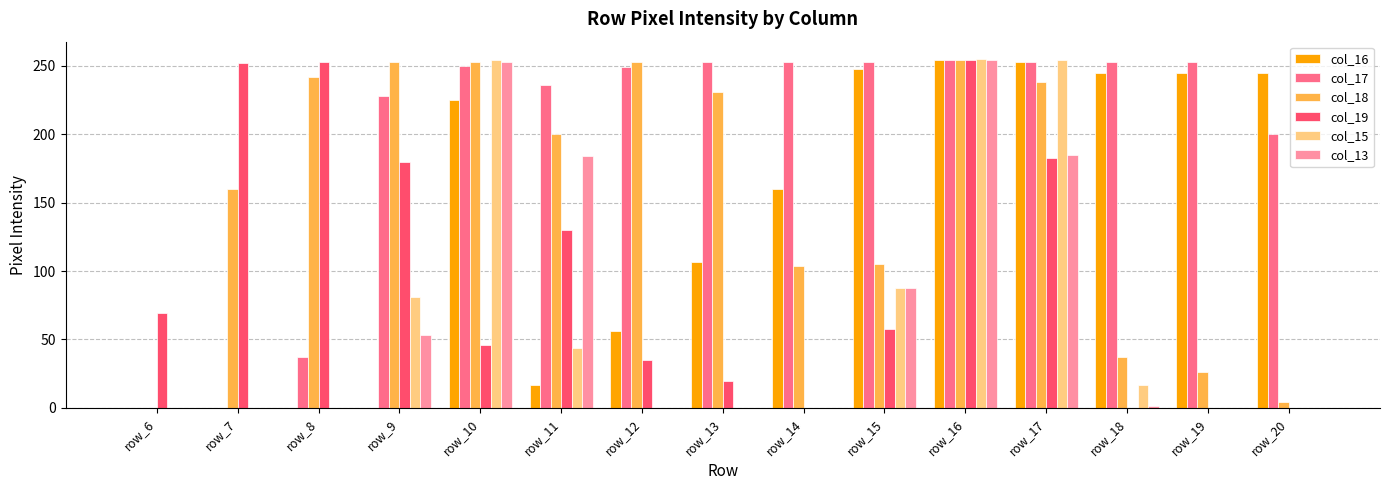

How many groups of bars are there?

15